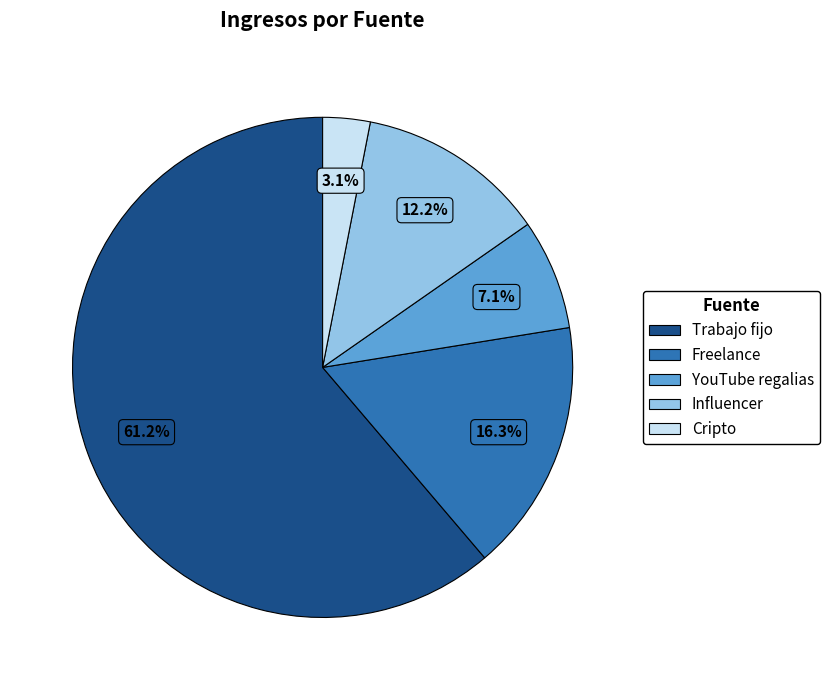

Is there a majority slice in this chart?

Yes